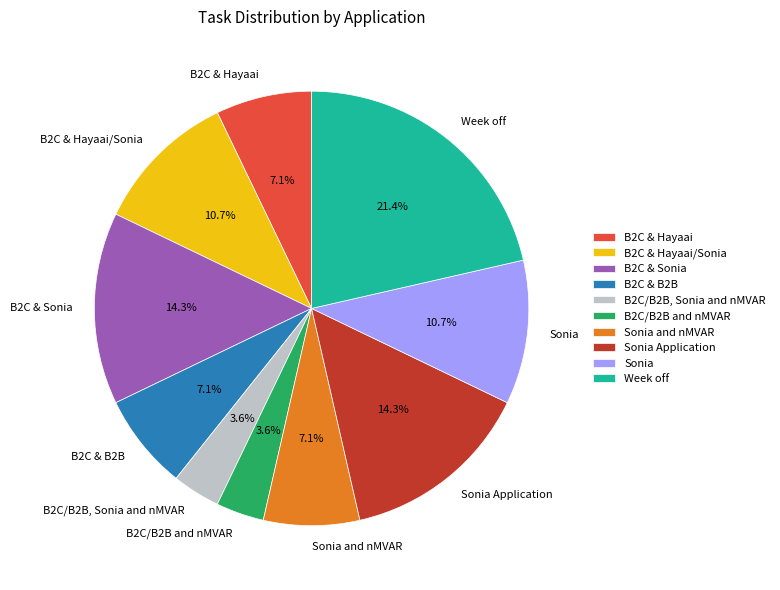

What portion of the pie excludes Sonia Application?

85.7%